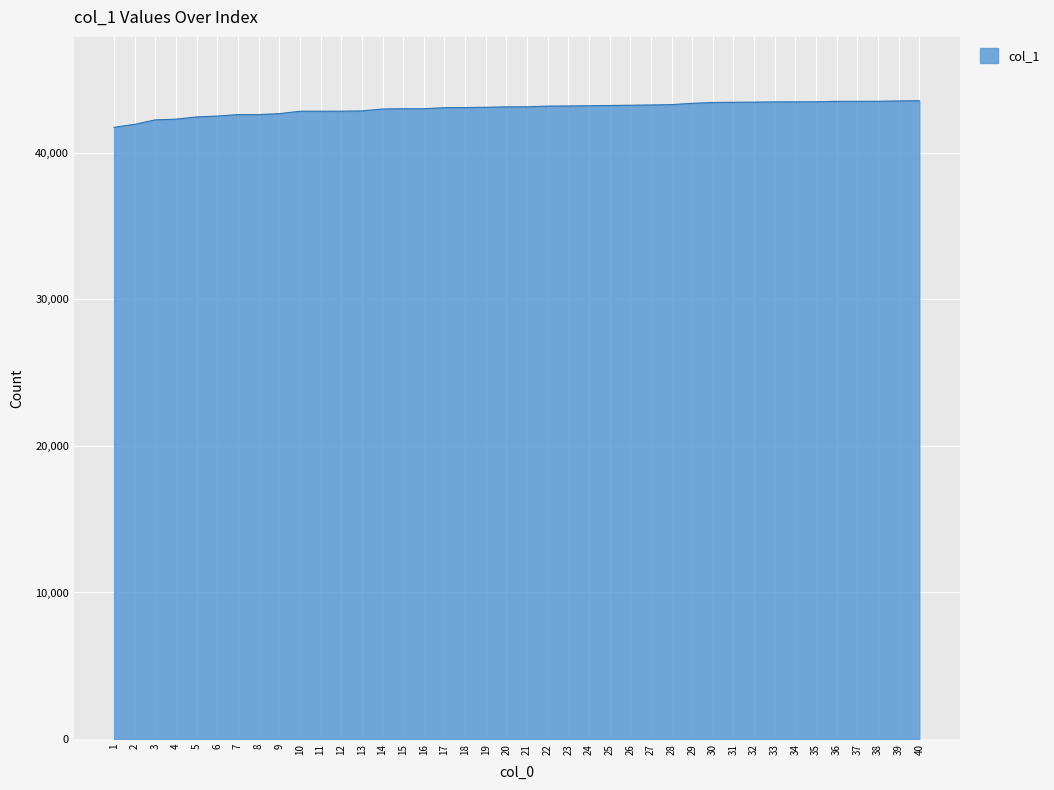

What is the greatest value displayed?

43562